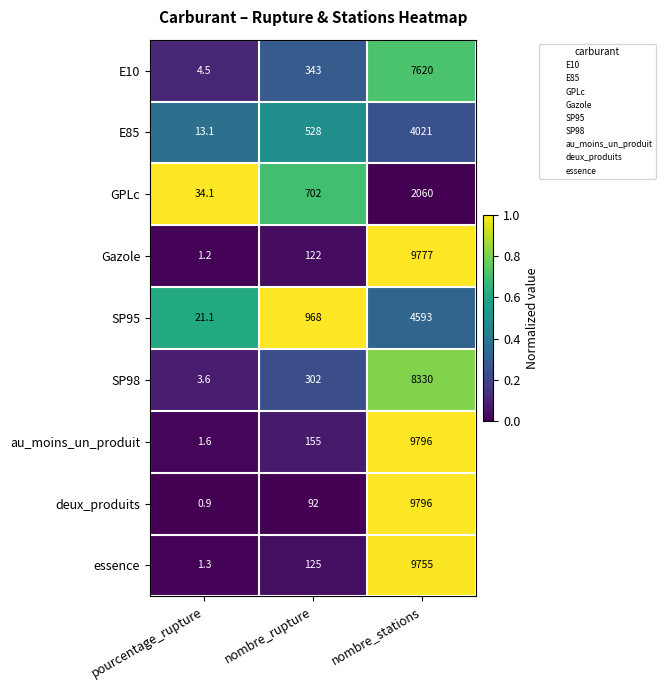

Reading left to right, transcribe all the data shown in this chart.

E10: 4.5	343.0	7620.0
E85: 13.1	528.0	4021.0
GPLc: 34.1	702.0	2060.0
Gazole: 1.2	122.0	9777.0
SP95: 21.1	968.0	4593.0
SP98: 3.6	302.0	8330.0
au_moins_un_produit: 1.6	155.0	9796.0
deux_produits: 0.9	92.0	9796.0
essence: 1.3	125.0	9755.0